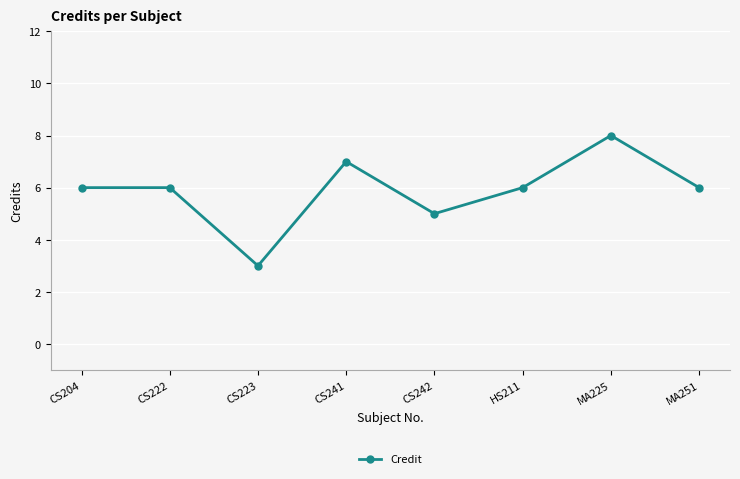

Reading left to right, extract all data points from this chart.

6	6	3	7	5	6	8	6